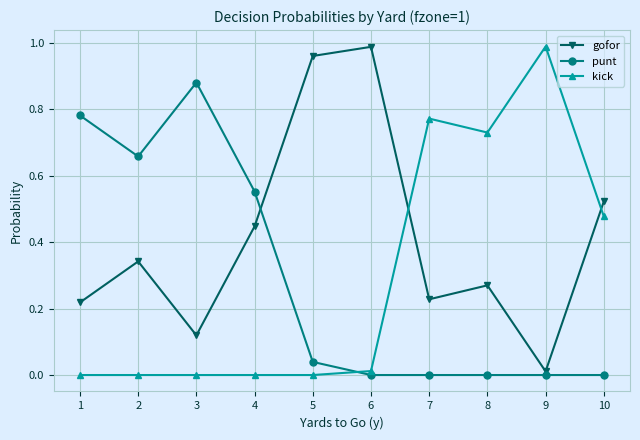

Which series has the largest total across all categories?

gofor